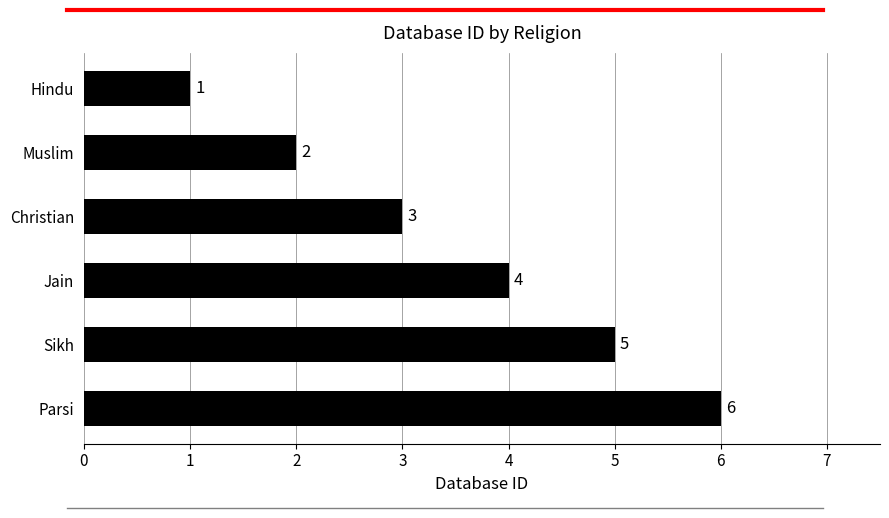

Rank the categories by value from highest to lowest.

Parsi, Sikh, Jain, Christian, Muslim, Hindu